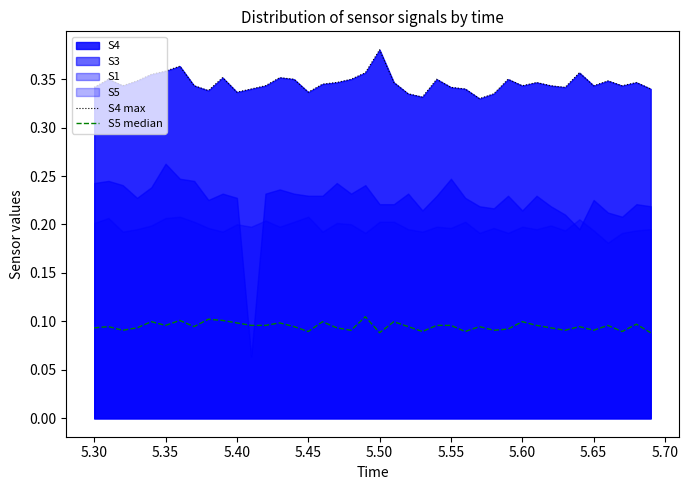

True or false: S4 max has a value of 0.3 at 5.40.

True